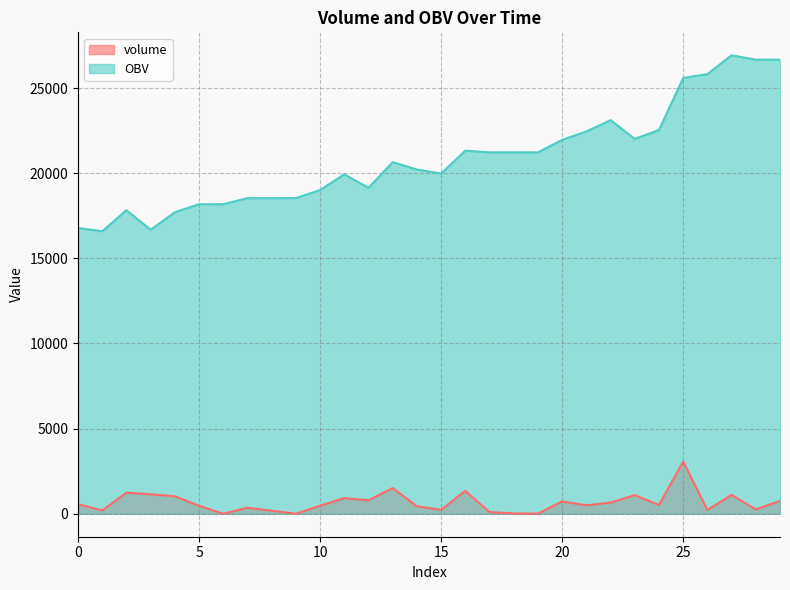

What is the value of the OBV point at the 2nd from the left?

16587.9